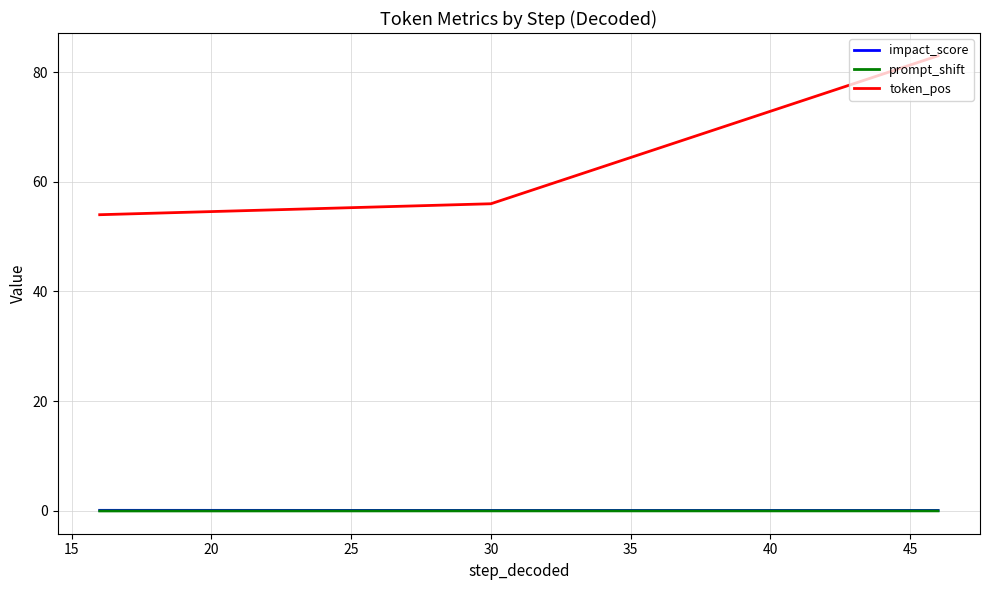

What is the maximum value for token_pos?

83.0